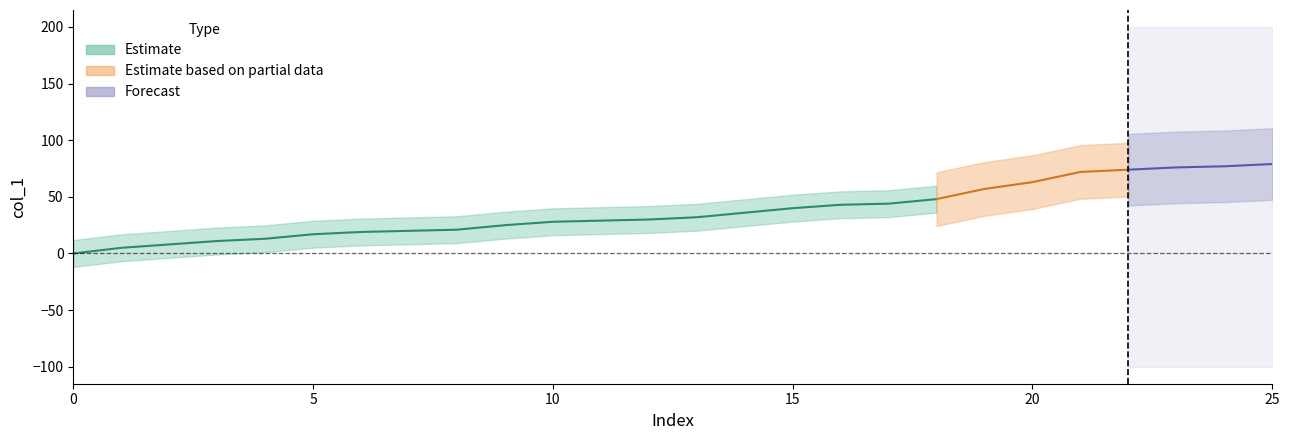

The value at 3 is 11. True or false?

True